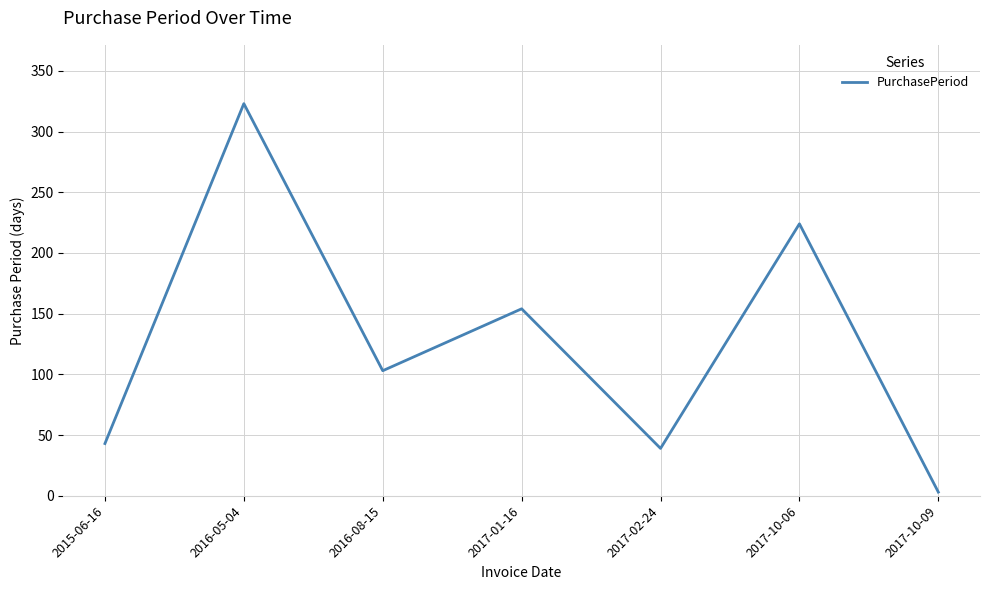

What is the difference between the maximum and second lowest values?

284